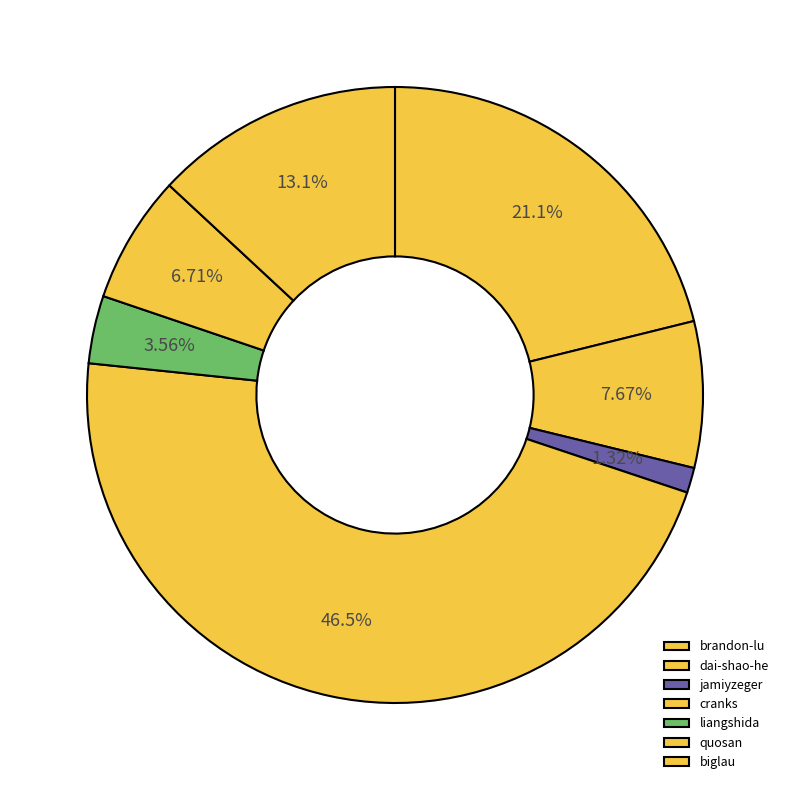

What percentage is the brandon-lu slice, to the nearest percent?

21%